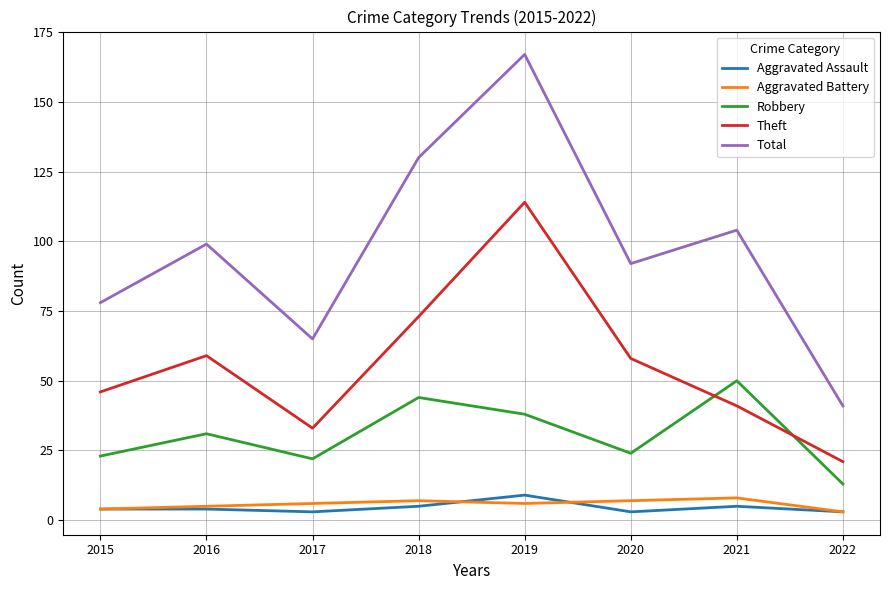

At how many categories does at least one series exceed 23?

8